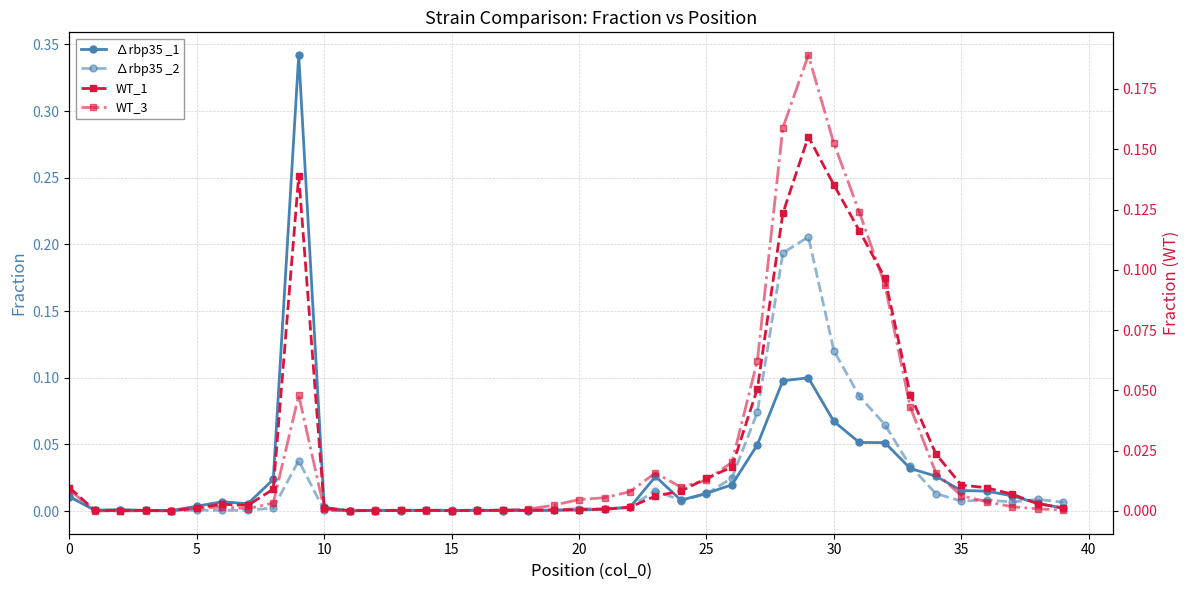

Which has a higher value, 19 or 22?

22